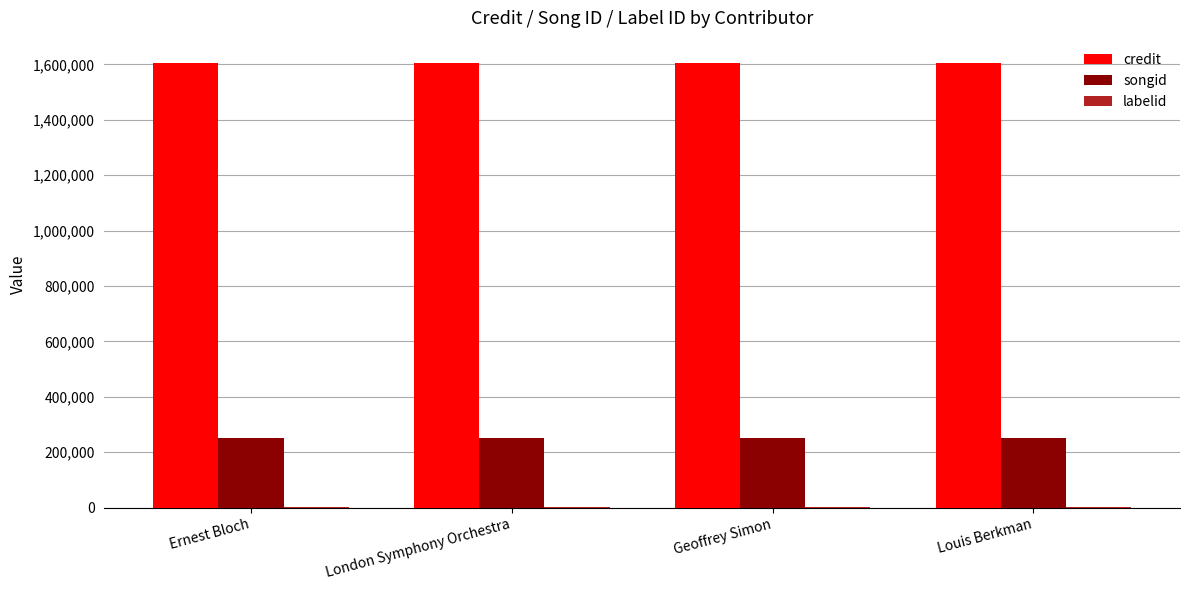

True or false: songid has a value of 165980 at London Symphony Orchestra.

False